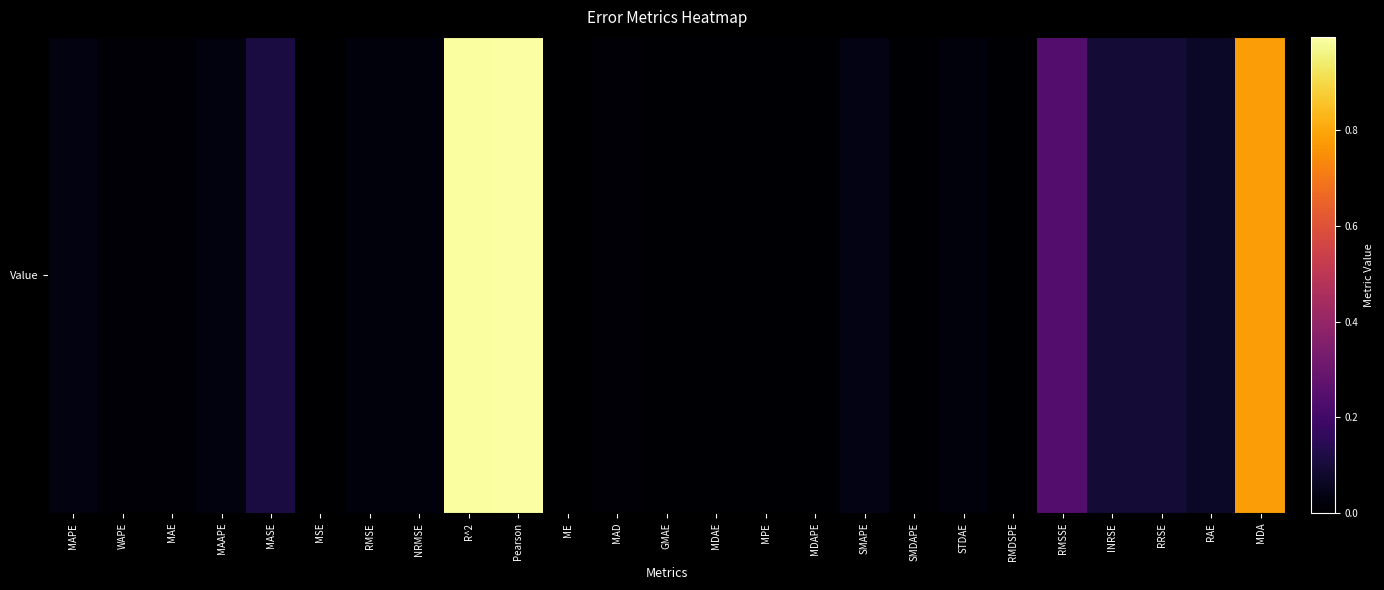

Is it true that the value at RMSSE is 0.2?

True